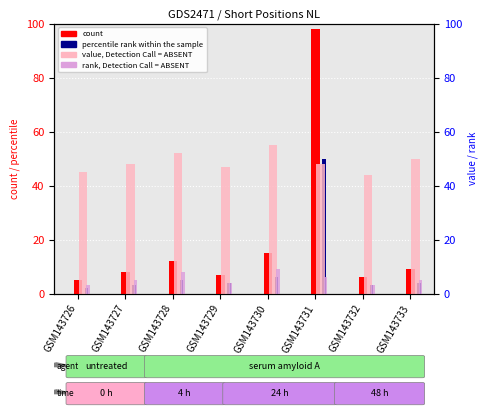

Reading left to right, transcribe all the data shown in this chart.

count: 5	8	12	7	15	98	6	9
percentile rank within the sample: 2	3	5	4	6	50	3	4
value, Detection Call = ABSENT: 45	48	52	47	55	48	44	50
rank, Detection Call = ABSENT: 3	5	8	4	9	6	3	5